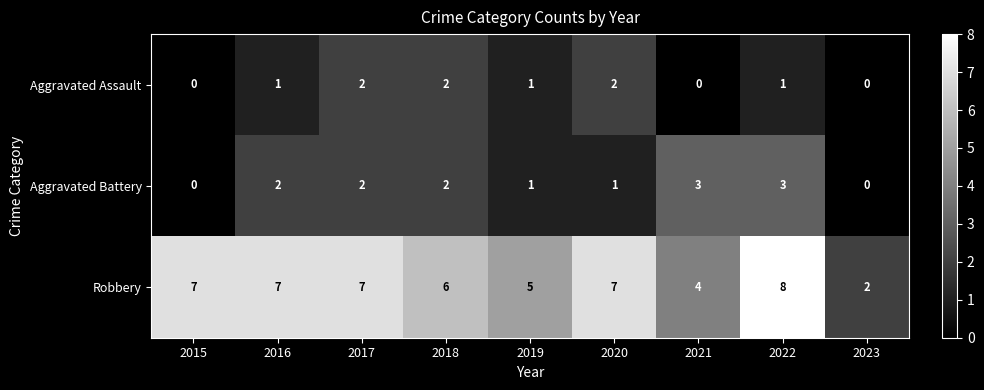

Which series has the largest total across all categories?

Robbery